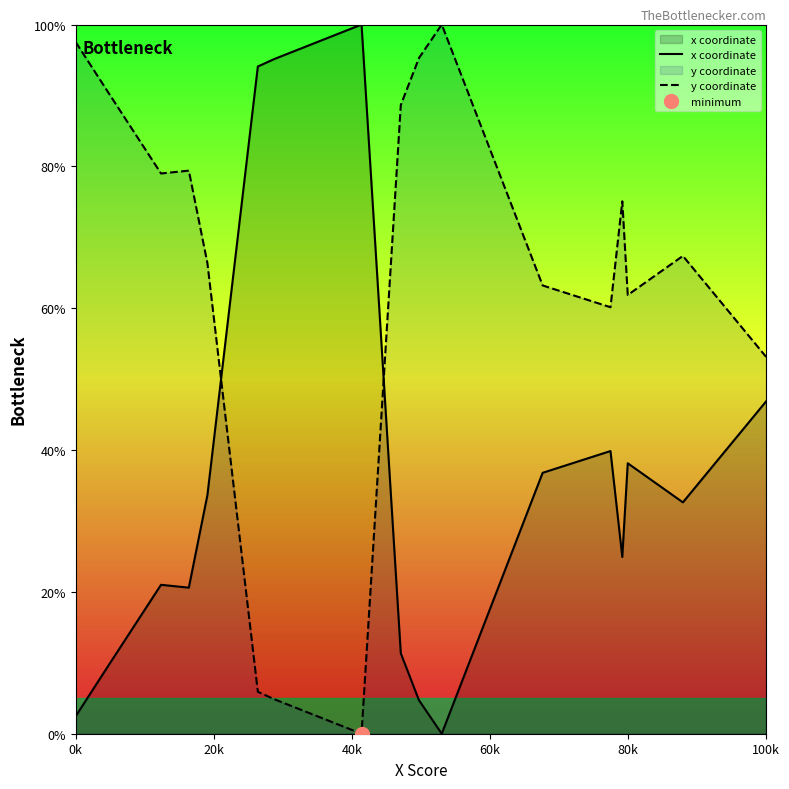

True or false: y coordinate has a value of 53.1 at 100k.

True